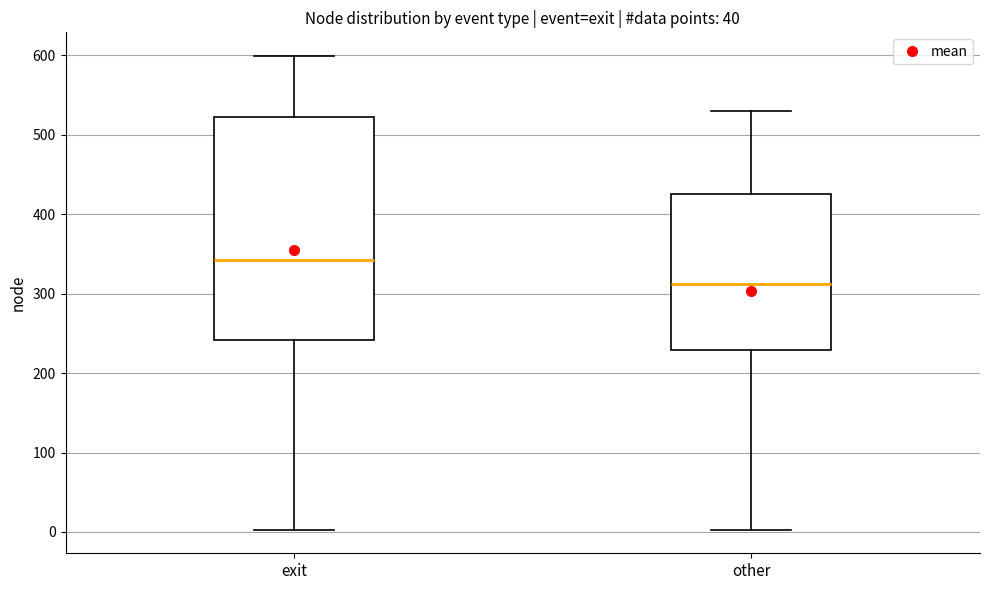

Which box is the tallest, from its lower edge to its upper edge?

exit